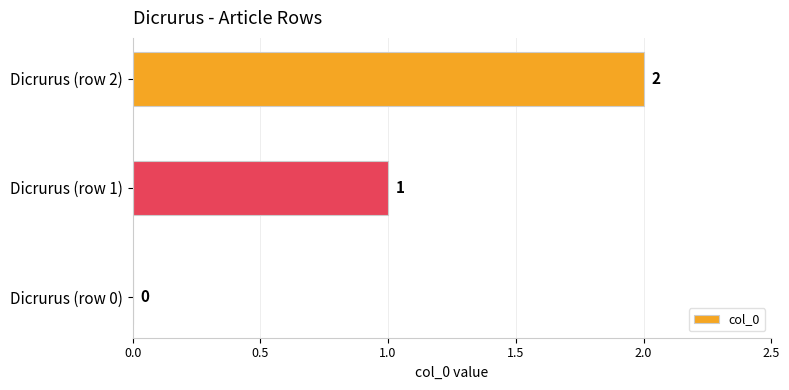

What is the sum of all values?

3